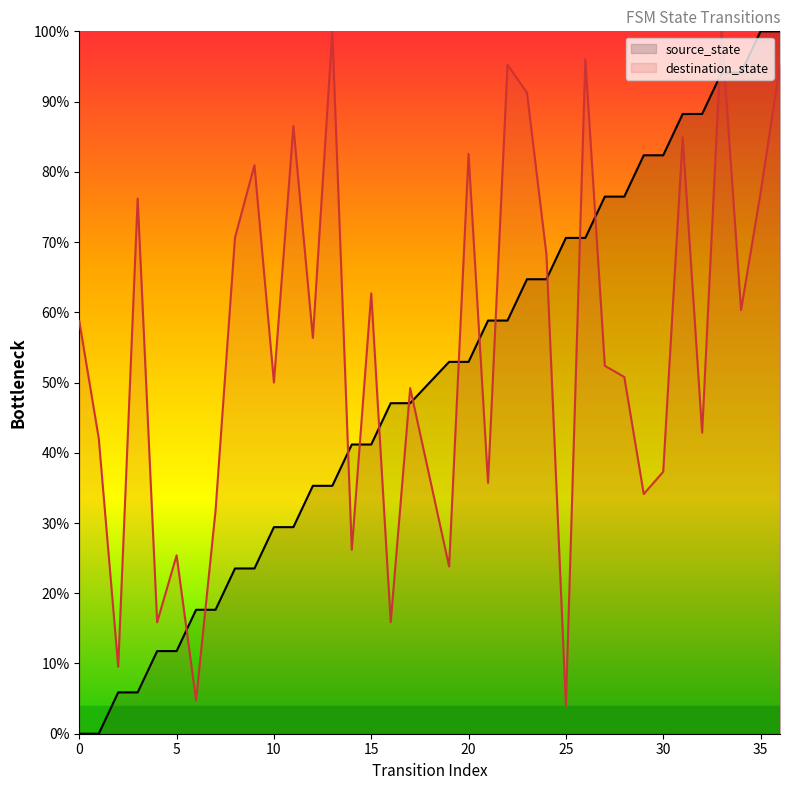

True or false: destination_state has more than 1 interior local peaks.

True